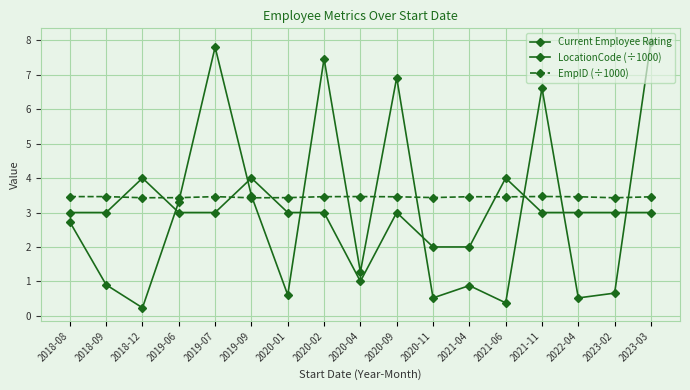

How many data points in LocationCode (÷1000) are above 1?

9